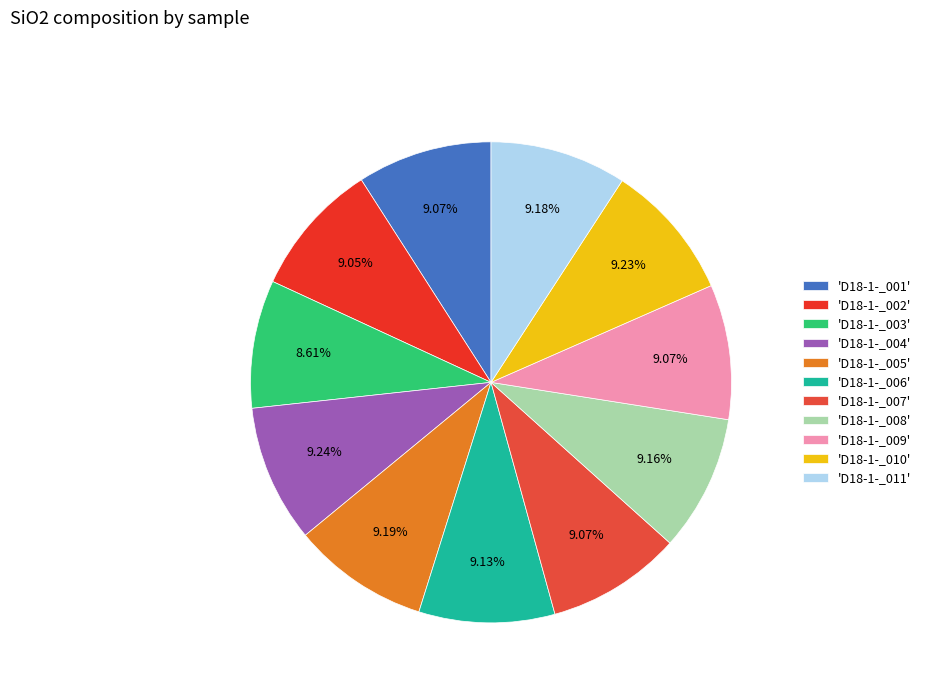

Rank the categories by value from highest to lowest.

D18-1-_004, D18-1-_010, D18-1-_005, D18-1-_011, D18-1-_008, D18-1-_006, D18-1-_009, D18-1-_007, D18-1-_001, D18-1-_002, D18-1-_003